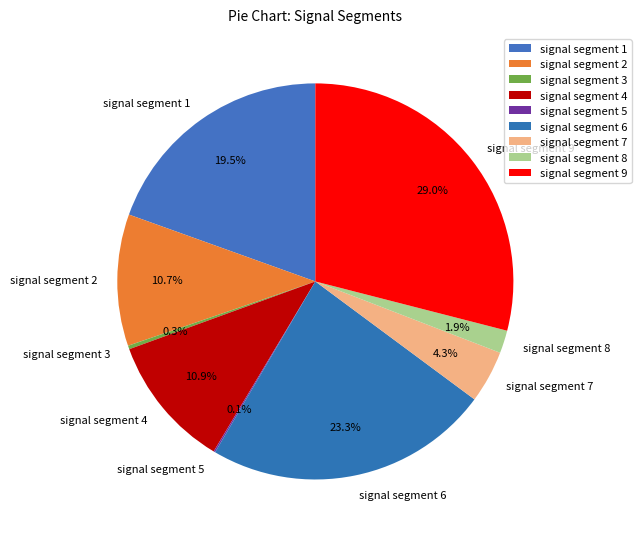

What is the largest slice in the pie chart?

signal segment 9